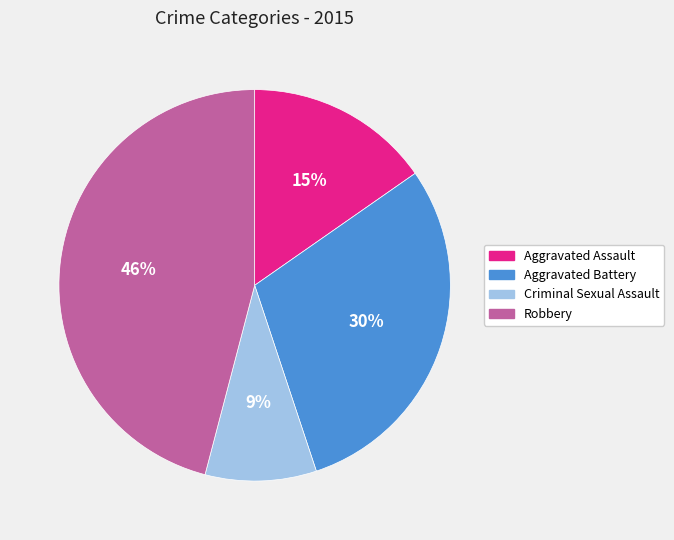

How many segments does this pie chart have?

4